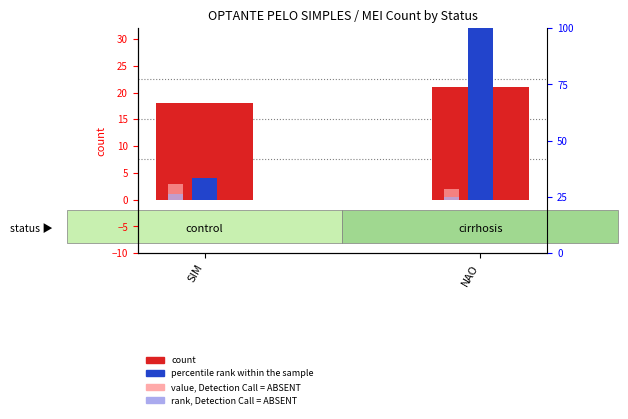

Which series has the widest spread of values?

percentile rank within the sample